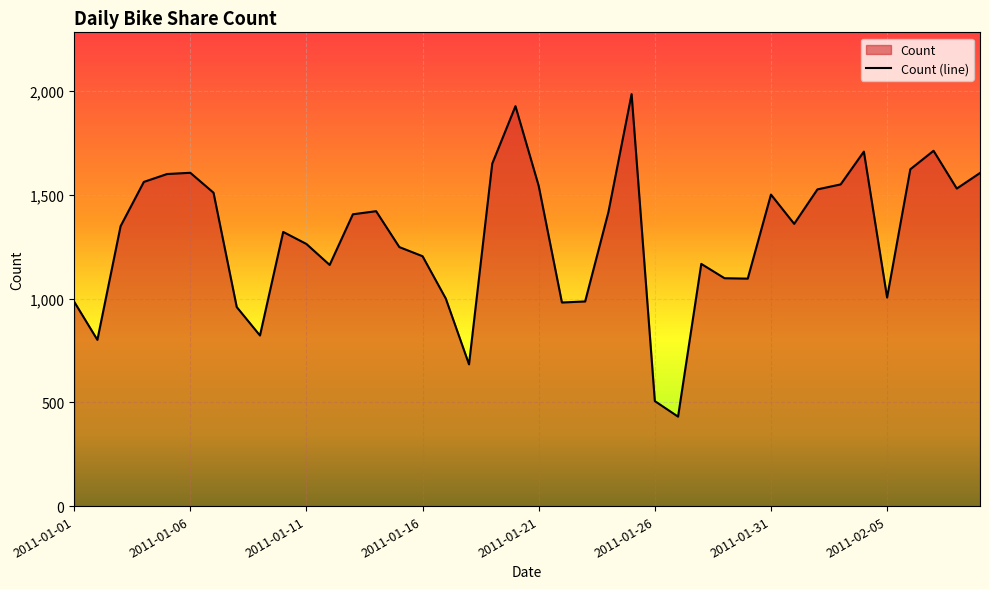

How many interior local peaks (higher than both neighbors) does the data have?

9